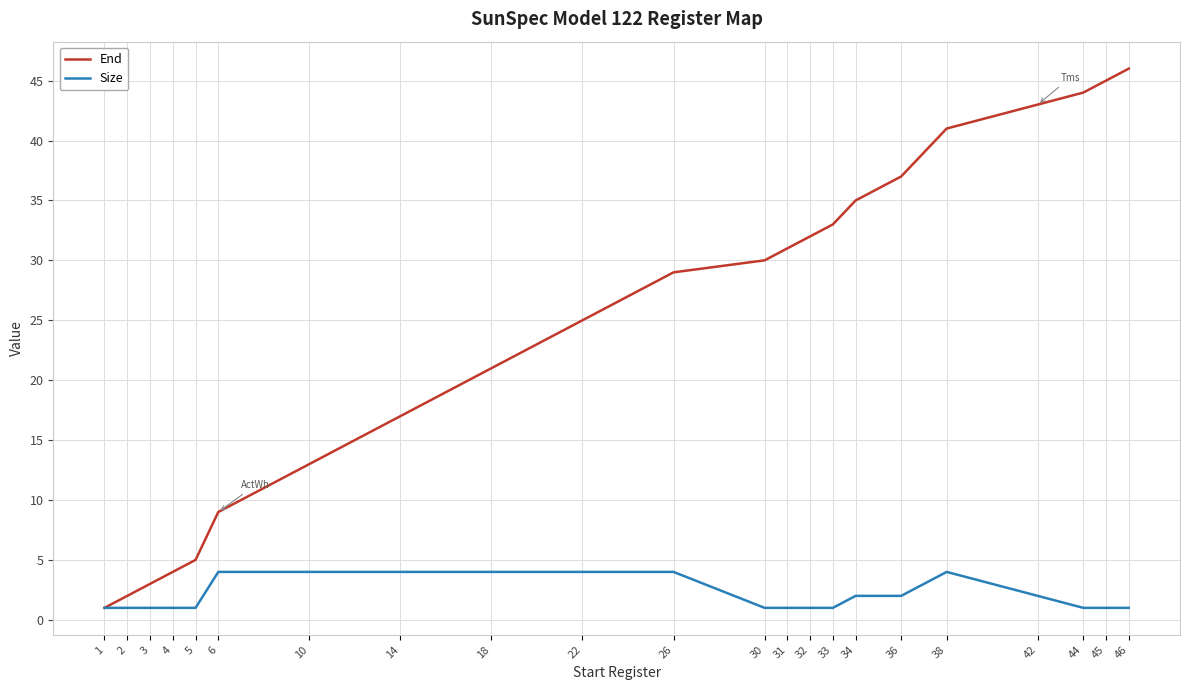

What are all the series names shown in the legend?

End, Size